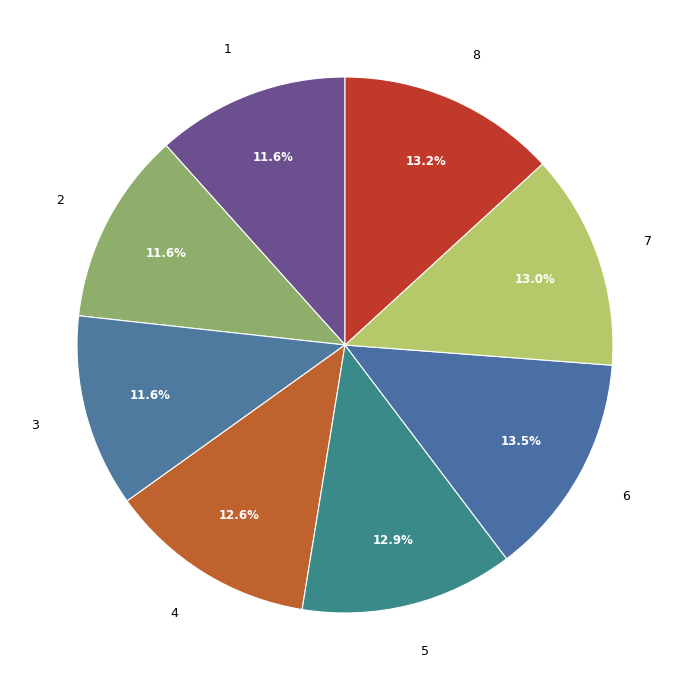

Does 2 represent more than half of the total?

No